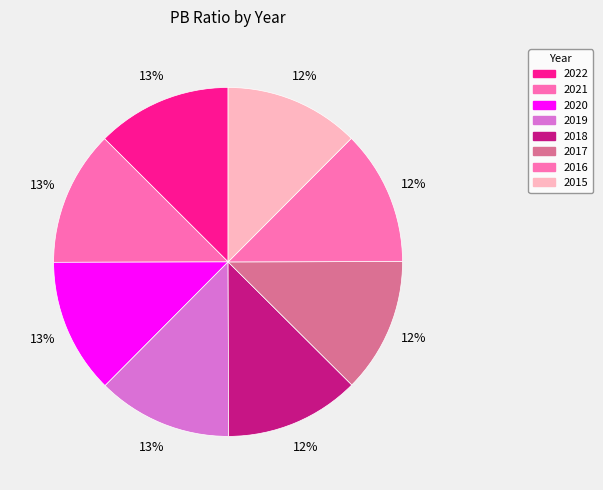

How many segments does this pie chart have?

8